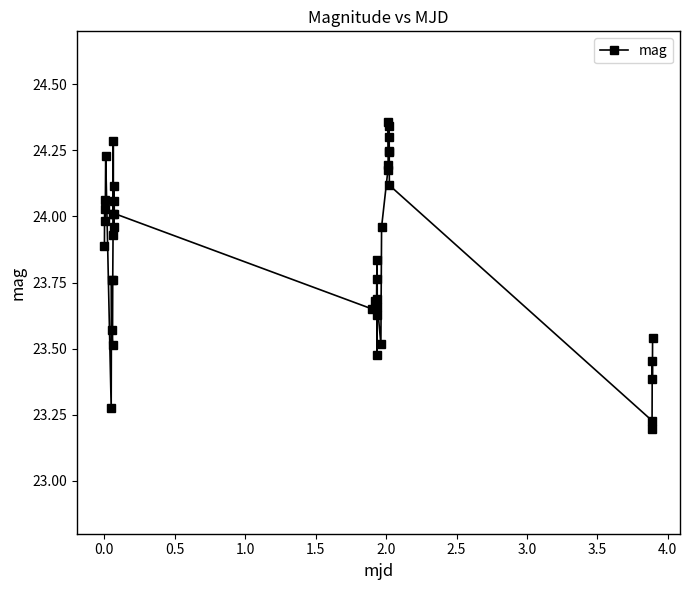

What is the sum of all values?

954.1